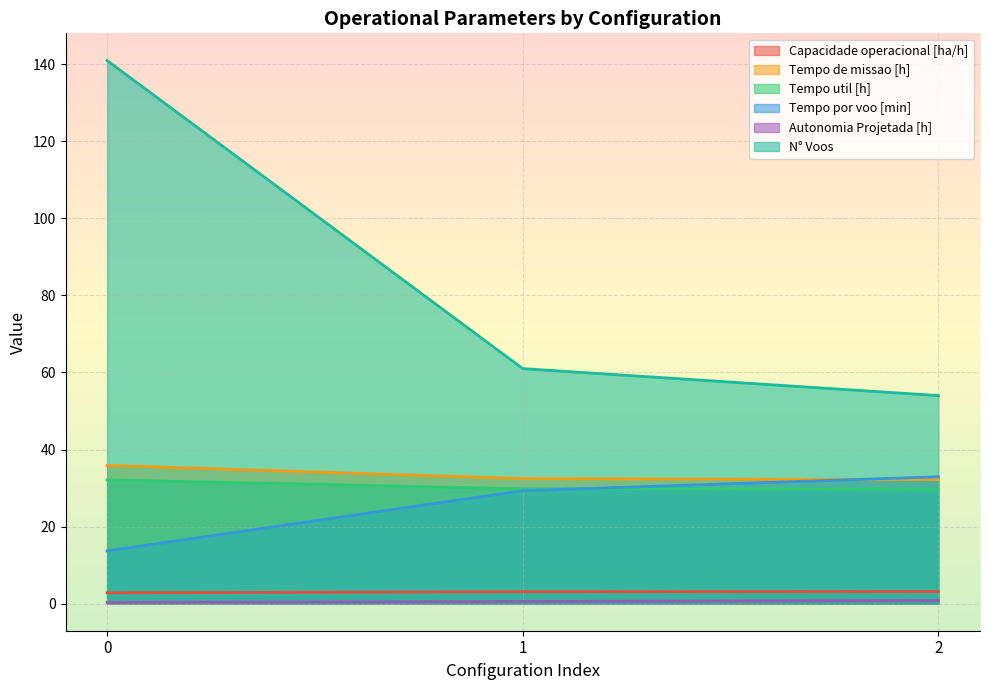

How many lines are shown in the chart?

6